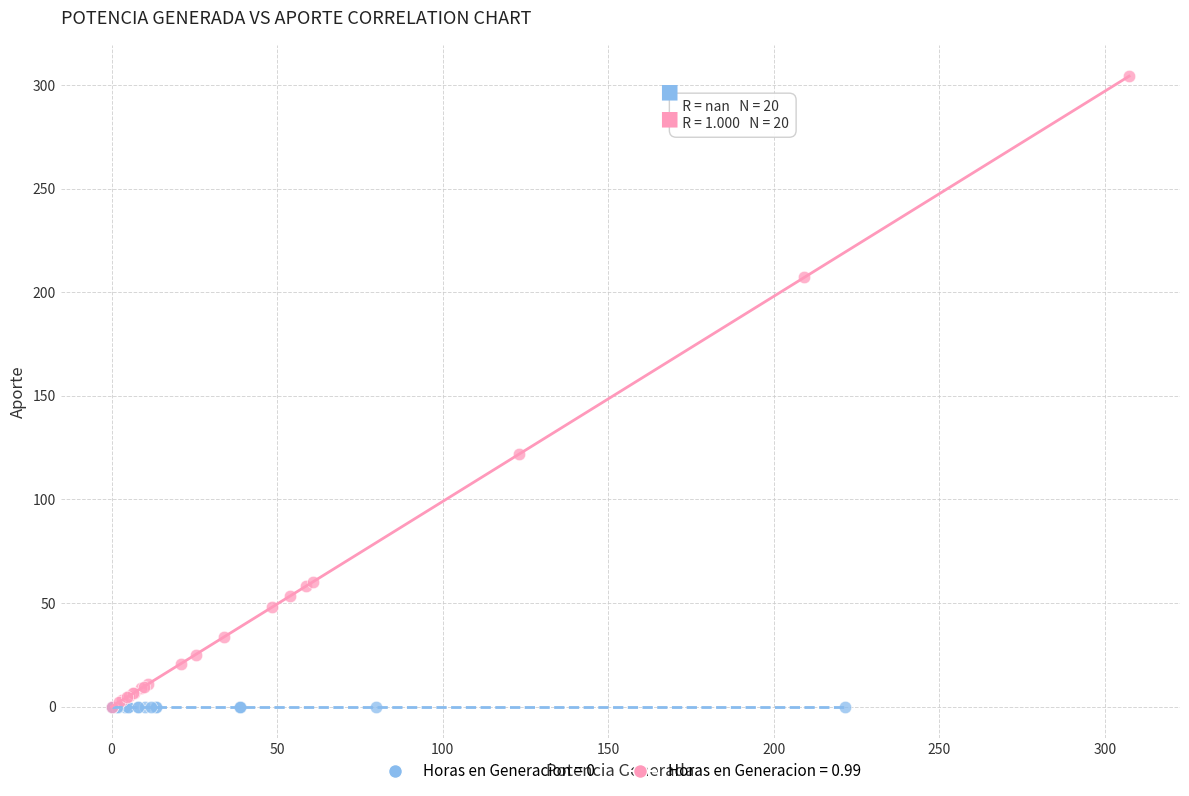

Which series reaches the maximum Y coordinate?

Horas en Generacion = 0.99